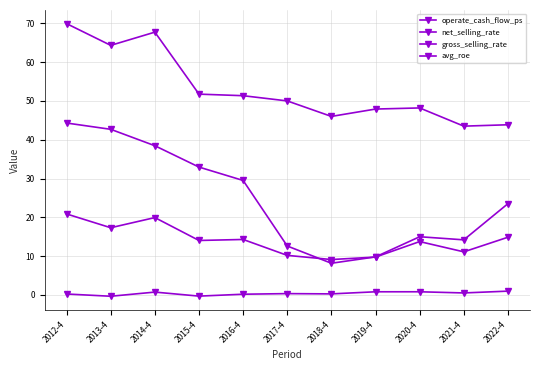

True or false: gross_selling_rate and net_selling_rate cross at least once.

False